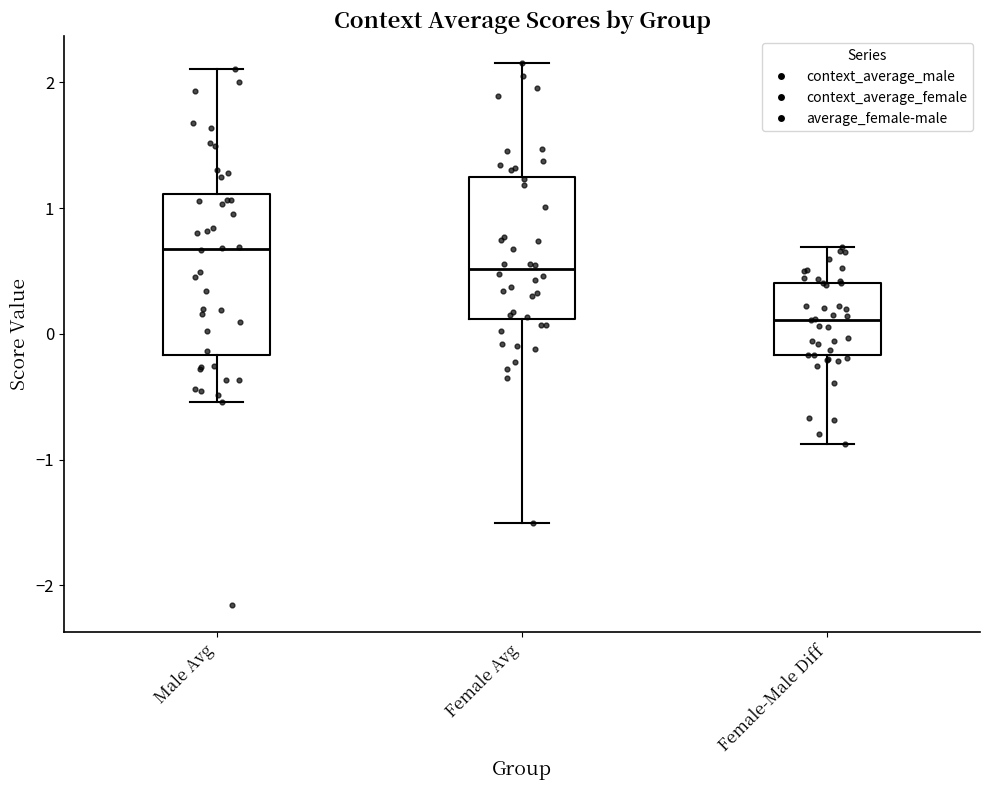

Which box is the tallest, from its lower edge to its upper edge?

Male Avg